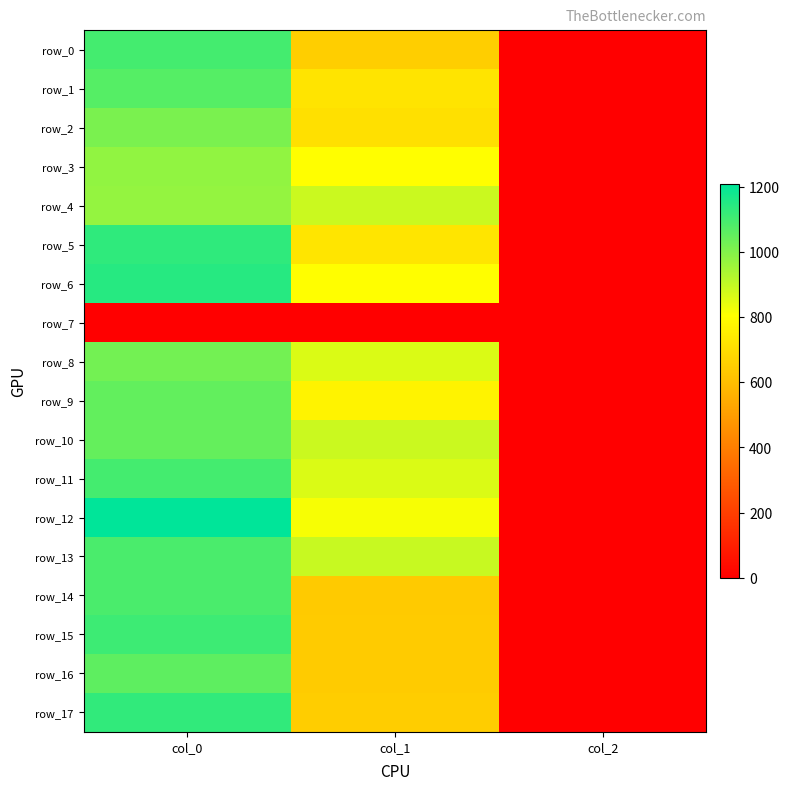

True or false: row_1 has a value of 1070.0 at col_0.

True